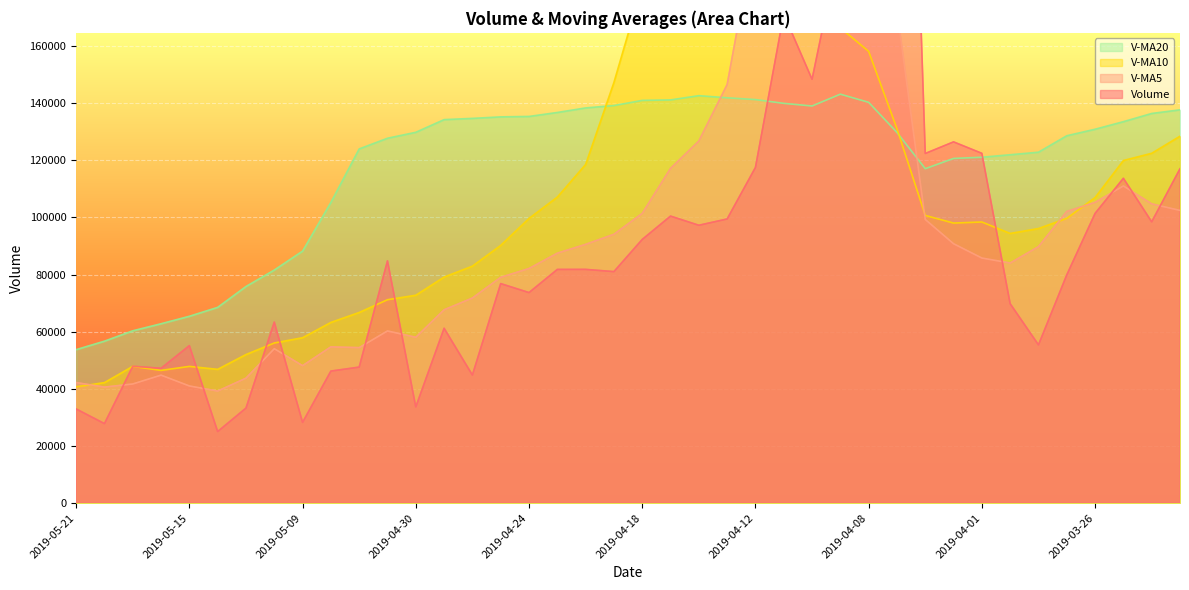

Reading left to right, extract all data points from this chart.

volume: 32948.2	27821.5	47889.5	47182.9	55114.5	25035.9	33251.0	63345.9	28254.0	46207.5	47604.0	84783.5	33679.5	61191.8	44824.9	76830.9	73684.1	81789.4	81807.0	81027.8	92288.0	100461.6	97254.2	99456.7	117488.4	171167.6	148356.7	196046.1	369050.9	420685.1	122383.2	126444.0	122429.9	69788.3	55390.5	79886.1	101403.9	113693.8	98461.9	117029.8
v_ma5: 42191.3	40608.9	41694.8	44786.0	41000.3	39218.9	43732.5	54039.0	48105.7	54693.3	54416.7	60262.1	58042.2	67664.2	71787.2	79027.8	82119.2	87474.7	90567.7	94097.6	101389.8	117165.7	126744.7	146503.1	200421.9	261061.3	251304.4	246921.9	232198.6	172346.1	99287.2	90787.8	85779.7	84032.5	89767.2	102095.1	105260.4	111012.1	104748.0	102447.9
v_ma10: 40705.1	42170.7	47866.9	46445.9	47846.8	46817.8	51997.3	56040.6	57884.9	63240.2	66722.3	71190.7	72758.5	79115.9	82942.4	90208.8	99642.5	107109.7	118535.4	147259.8	181225.5	184235.0	186833.3	189350.9	186384.0	180174.2	171046.1	166350.8	158115.6	131056.7	100691.1	98024.1	98395.9	94390.3	96107.6	99681.6	106958.0	119922.9	122447.9	128431.7
v_ma20: 53713.7	56680.7	60312.7	62780.9	65394.6	68513.3	75819.9	81575.2	88210.2	105250.0	123973.9	127712.9	129795.9	134233.4	134663.2	135191.5	135344.3	136730.3	138325.5	139158.2	140958.3	141129.5	142614.6	141870.6	141245.8	139927.9	139002.0	143136.8	140281.7	129744.2	117060.7	120647.0	121068.9	121934.9	122832.1	128588.2	130868.6	133513.9	136384.4	137661.8